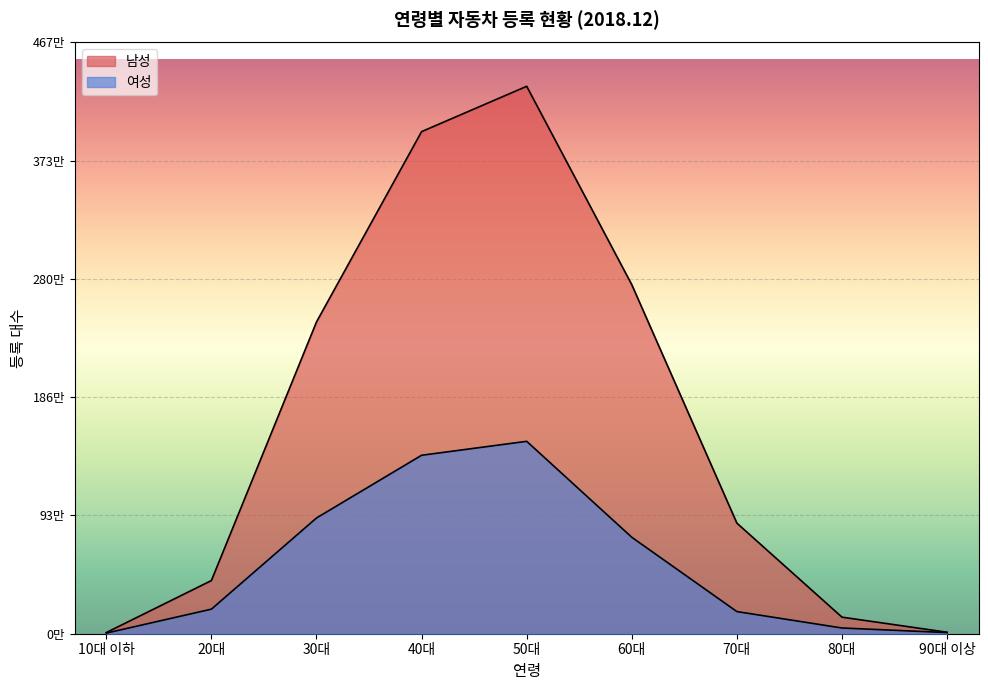

True or false: 남성 has a value of 2758608 at 60대.

True